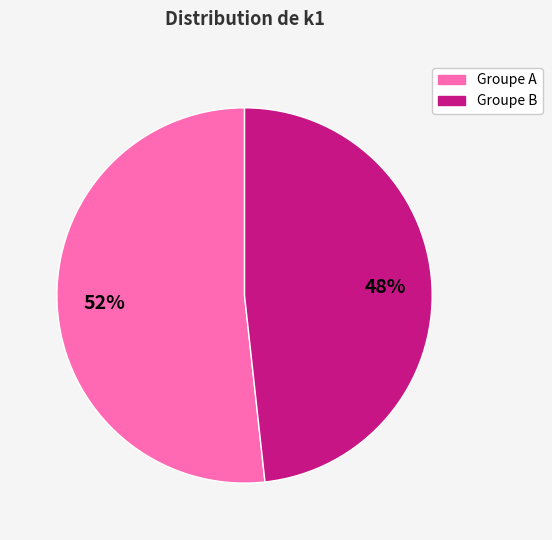

Does any single category account for the majority?

Yes